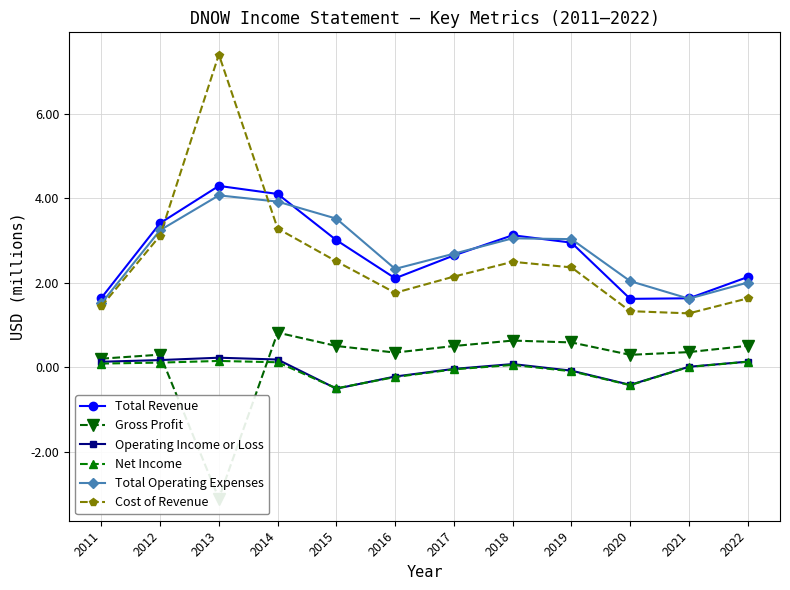

Reading left to right, extract all data points from this chart.

Total Revenue: 1.6	3.4	4.3	4.1	3.0	2.1	2.6	3.1	3.0	1.6	1.6	2.1
Gross Profit: 0.2	0.3	-3.1	0.8	0.5	0.3	0.5	0.6	0.6	0.3	0.4	0.5
Operating Income or Loss: 0.1	0.2	0.2	0.2	-0.5	-0.2	-0.0	0.1	-0.1	-0.4	0.0	0.1
Net Income: 0.1	0.1	0.1	0.1	-0.5	-0.2	-0.1	0.1	-0.1	-0.4	0.0	0.1
Total Operating Expenses: 1.5	3.2	4.1	3.9	3.5	2.3	2.7	3.1	3.0	2.0	1.6	2.0
Cost of Revenue: 1.4	3.1	7.4	3.3	2.5	1.8	2.1	2.5	2.4	1.3	1.3	1.6